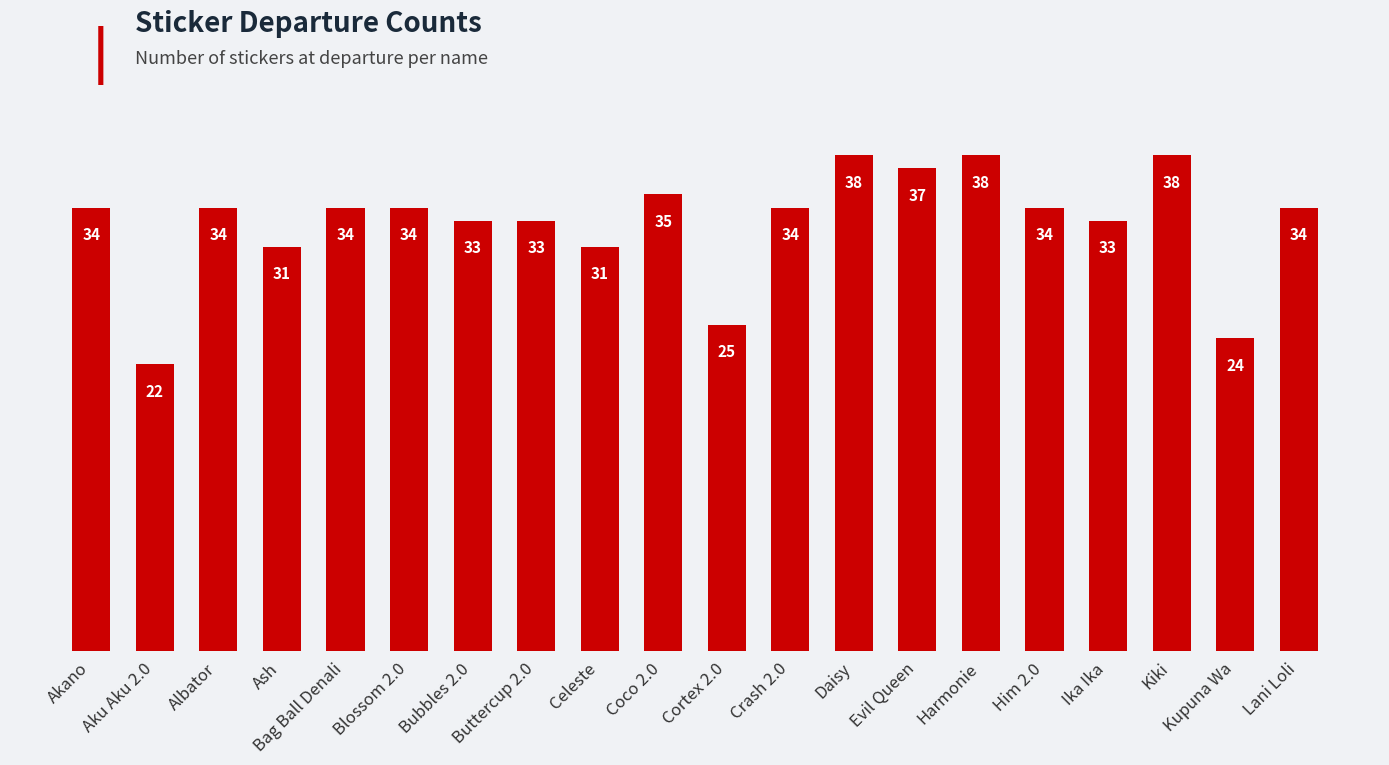

Which category has the lowest value across all series?

Aku Aku 2.0